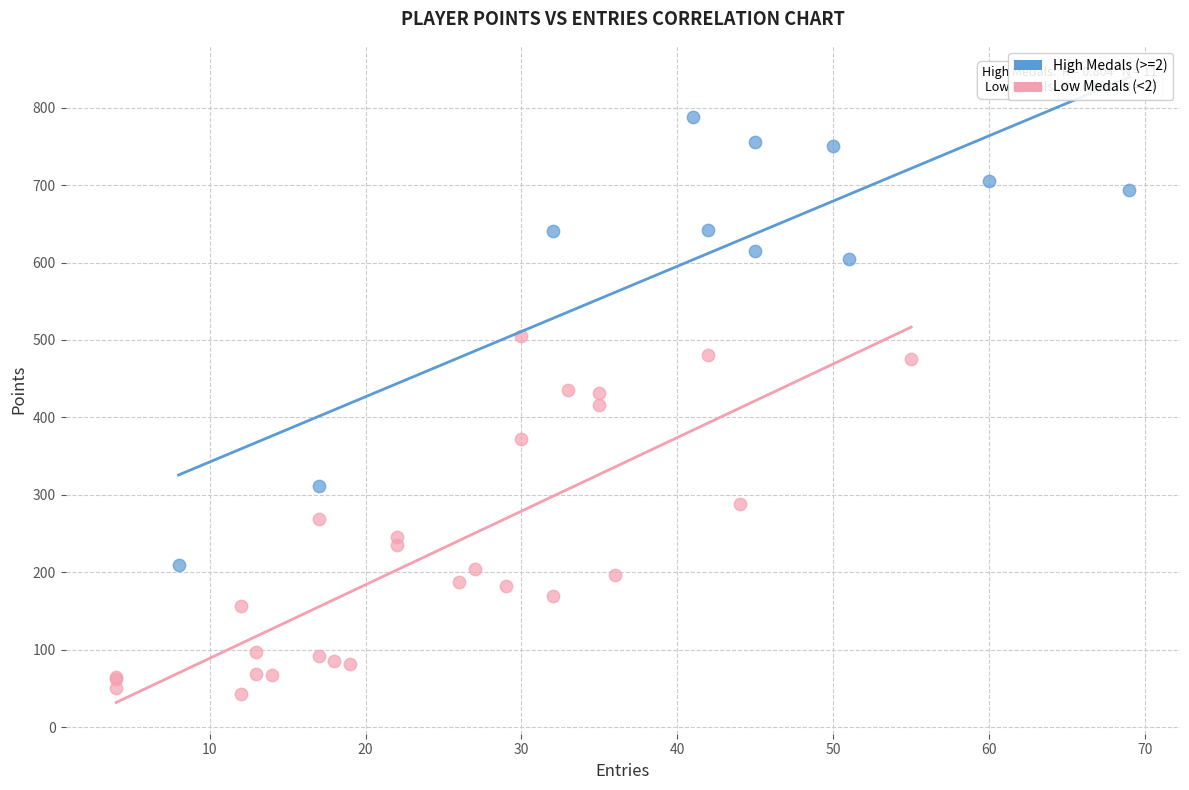

Which series has the widest spread of Y values?

High Medals (>=2)